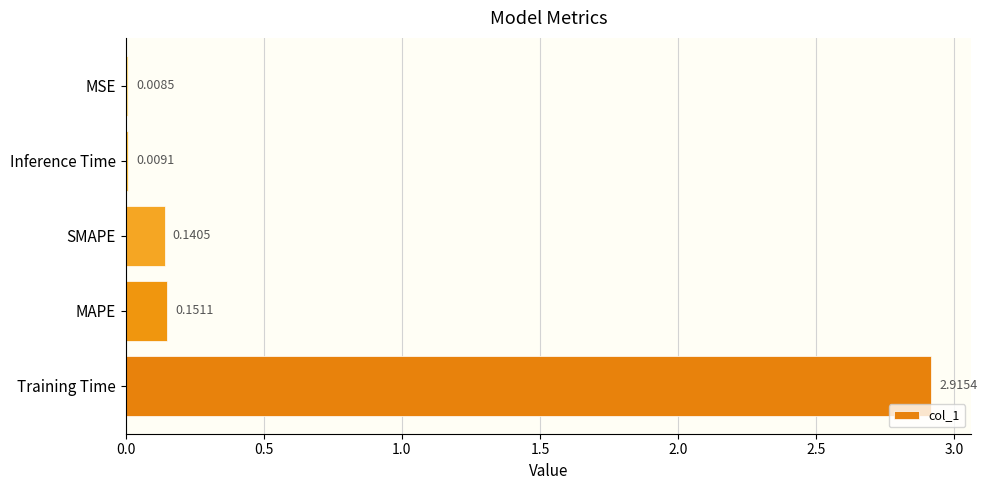

Which has a higher value, MAPE or SMAPE?

MAPE